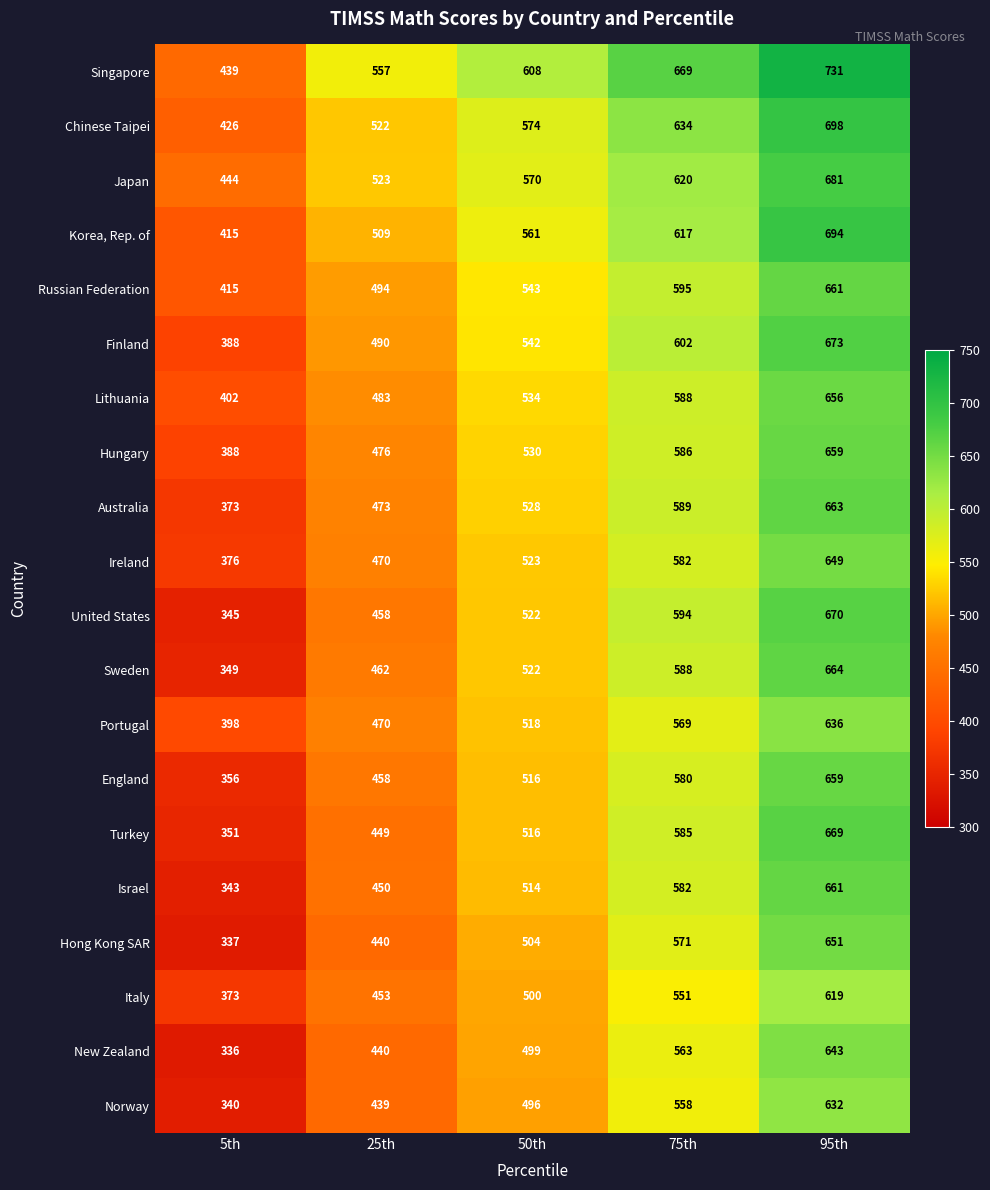

Where is Korea, Rep. of nearest to the value 554?

50th